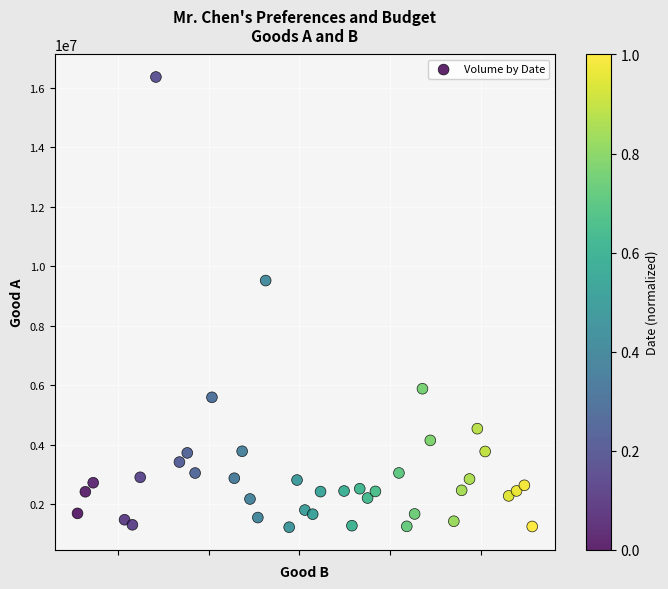

What is the range of Y values (max minus min)?

15140738